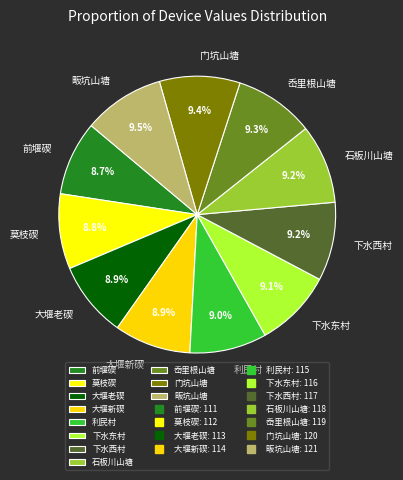

How many slices are in this pie chart?

11